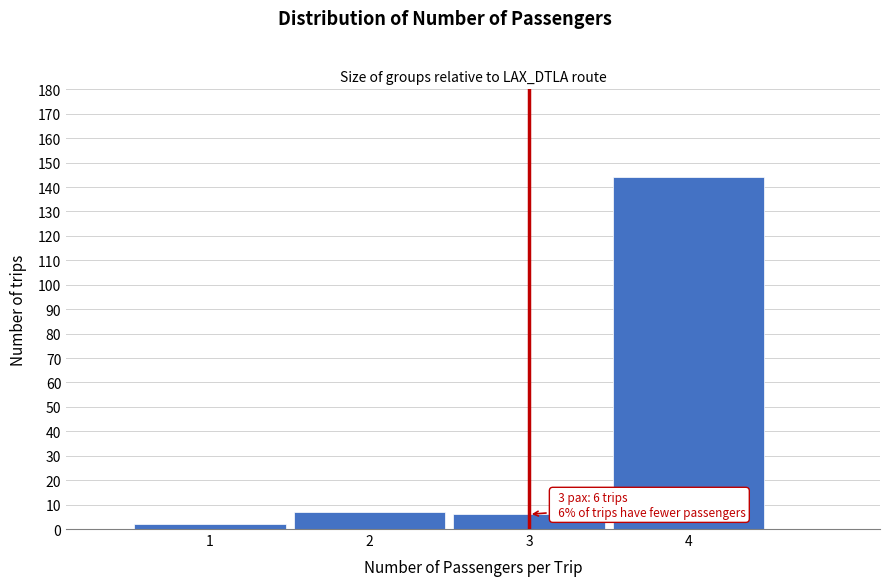

Reading left to right, transcribe all the data shown in this chart.

2	7	6	144